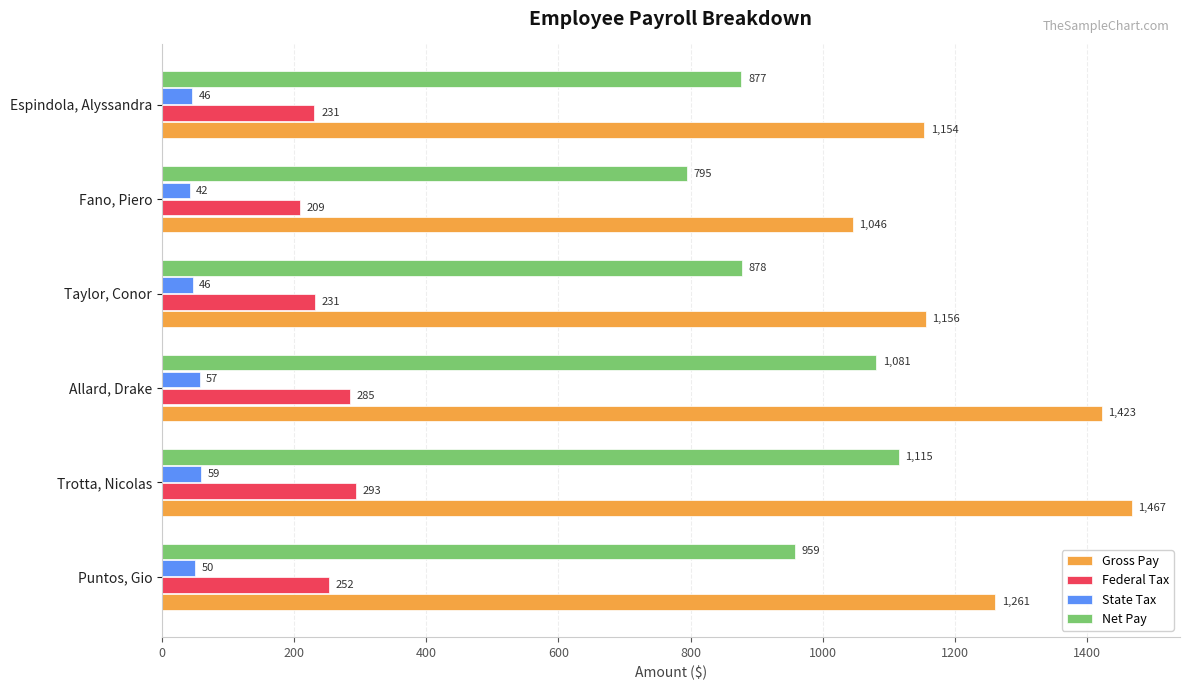

Which label corresponds to the largest value in the chart?

Trotta, Nicolas